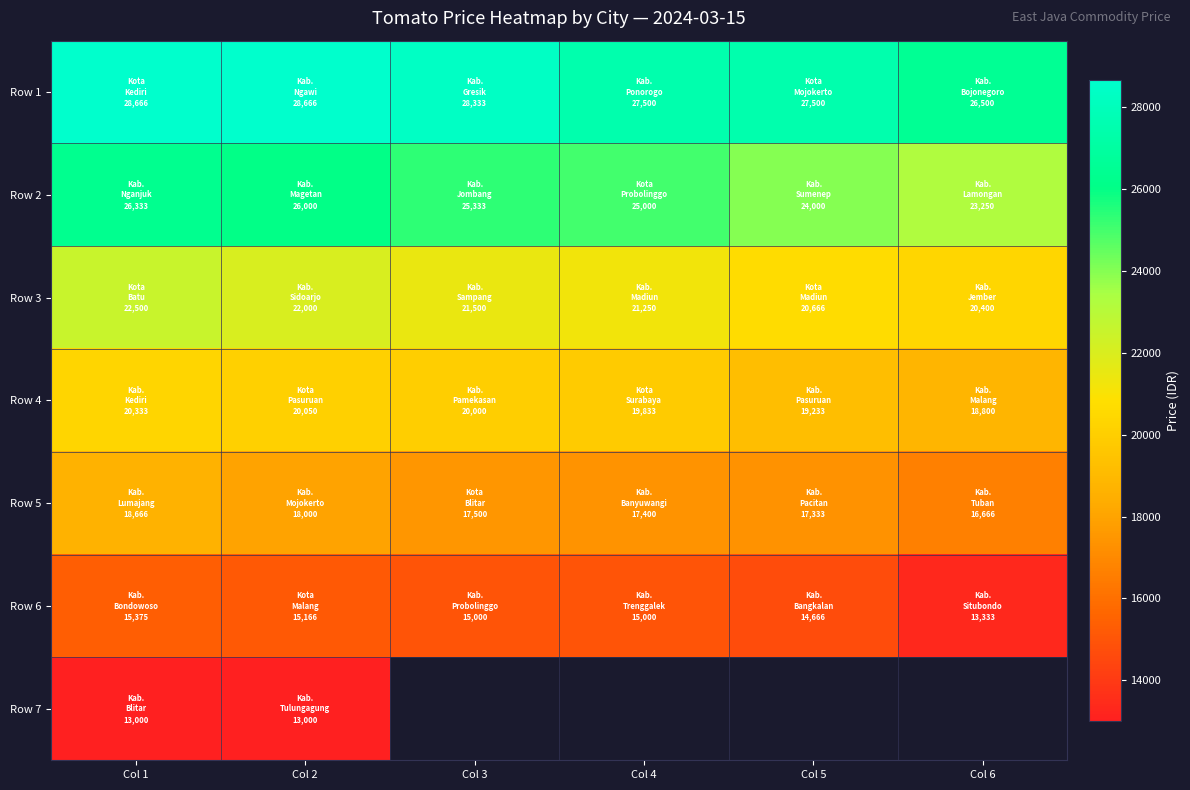

The Row 5 series shows 17333.0 at Col 5. True or false?

True